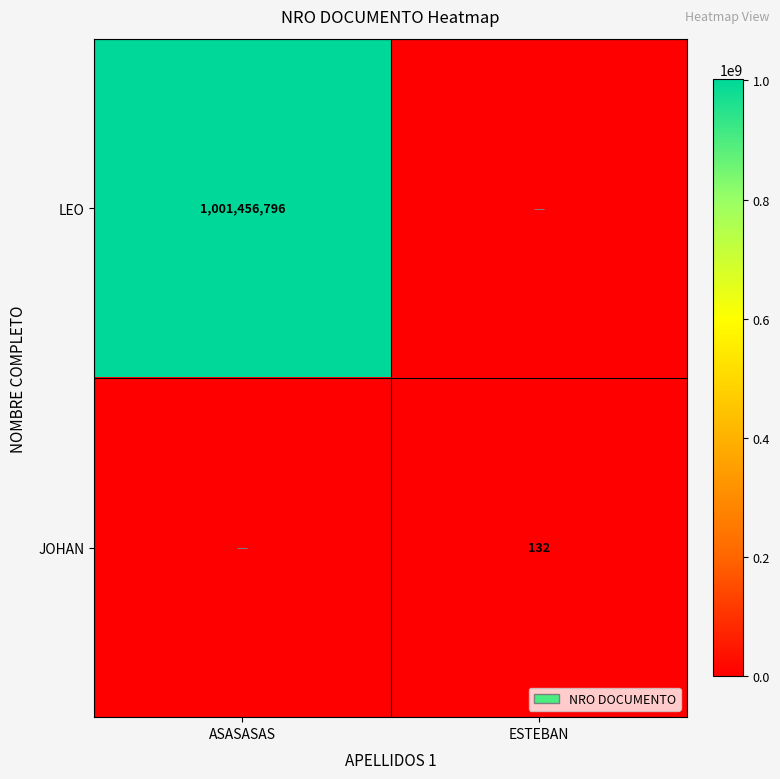

How many distinct data groups are displayed?

2